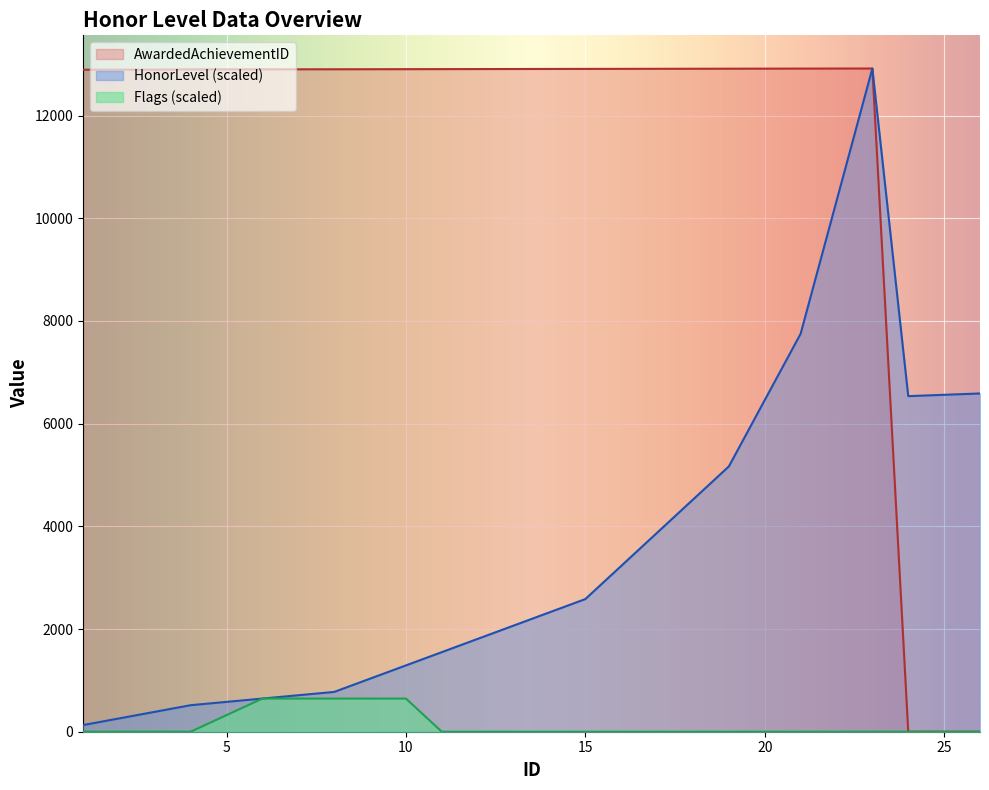

At 23, list the series in order from largest to smallest.

HonorLevel, AwardedAchievementID, Flags